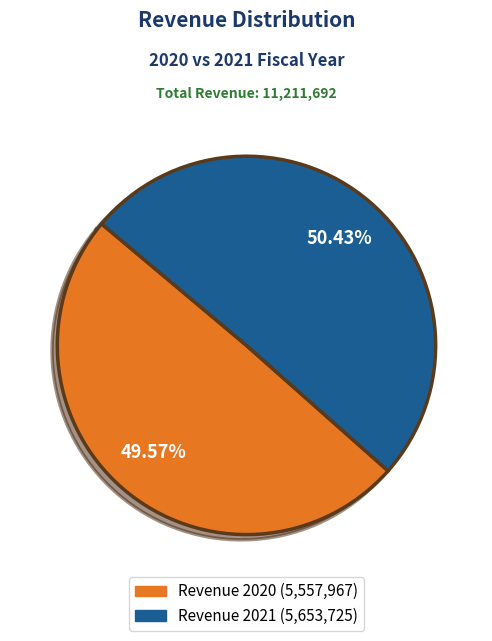

Does any single category account for the majority?

Yes